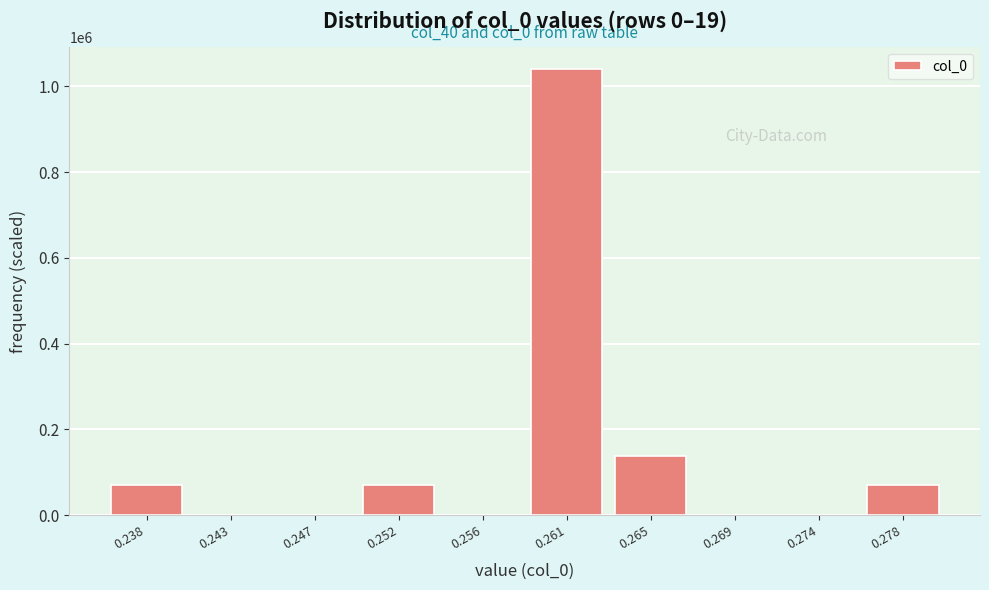

Reading right to left, extract all data points from this chart.

0.278=69333.3	0.274=0.0	0.269=0.0	0.265=138666.7	0.261=1040000.0	0.256=0.0	0.252=69333.3	0.247=0.0	0.243=0.0	0.238=69333.3